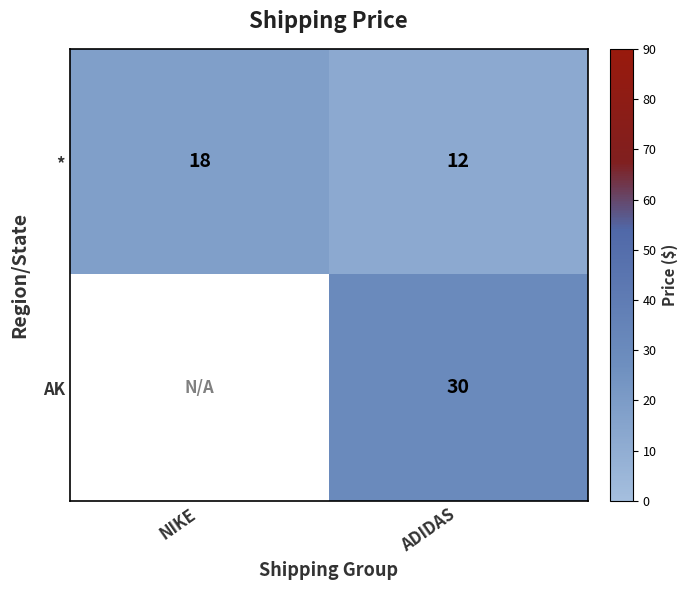

The AK series shows 45 at ADIDAS. True or false?

False